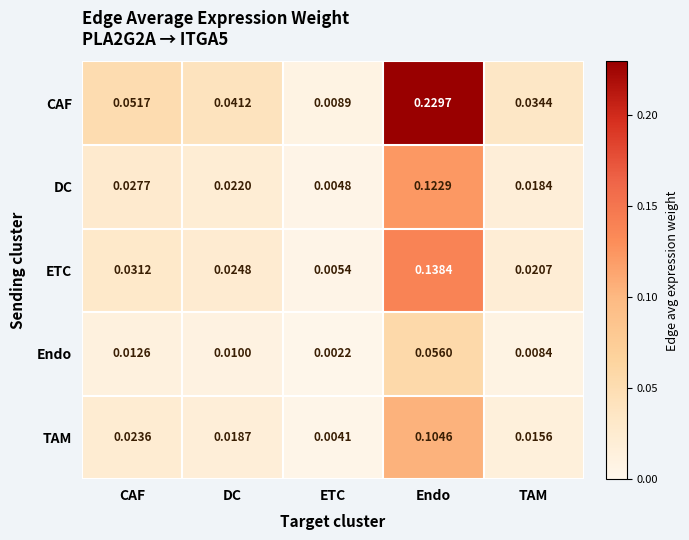

At which label is CAF closest to 0?

ETC